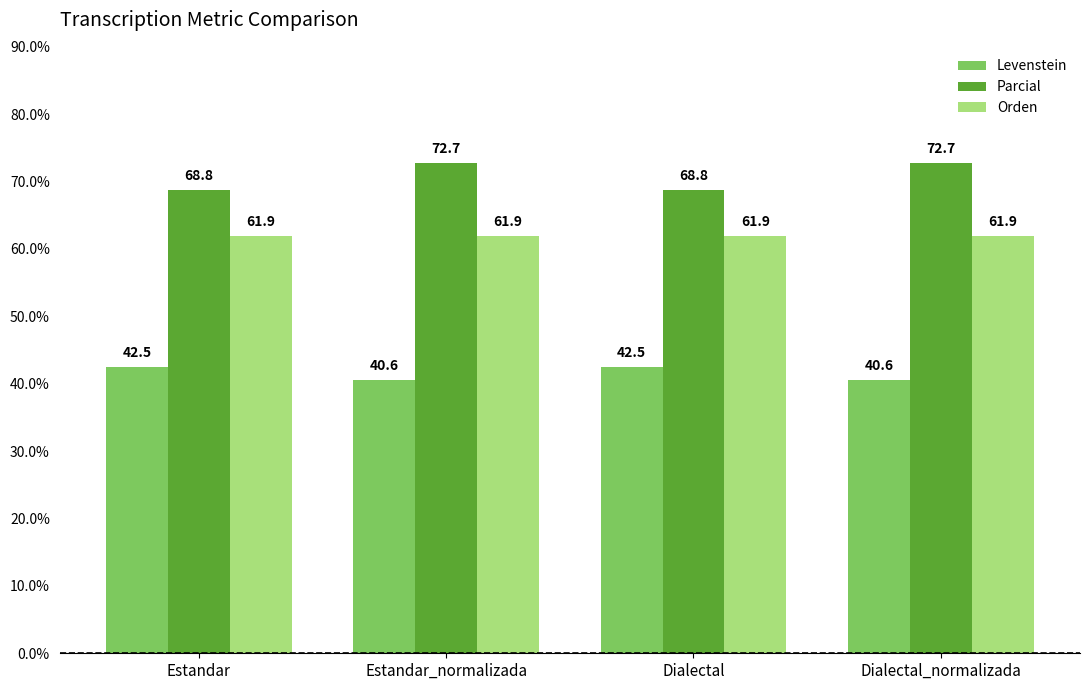

What is the greatest value displayed?

72.7